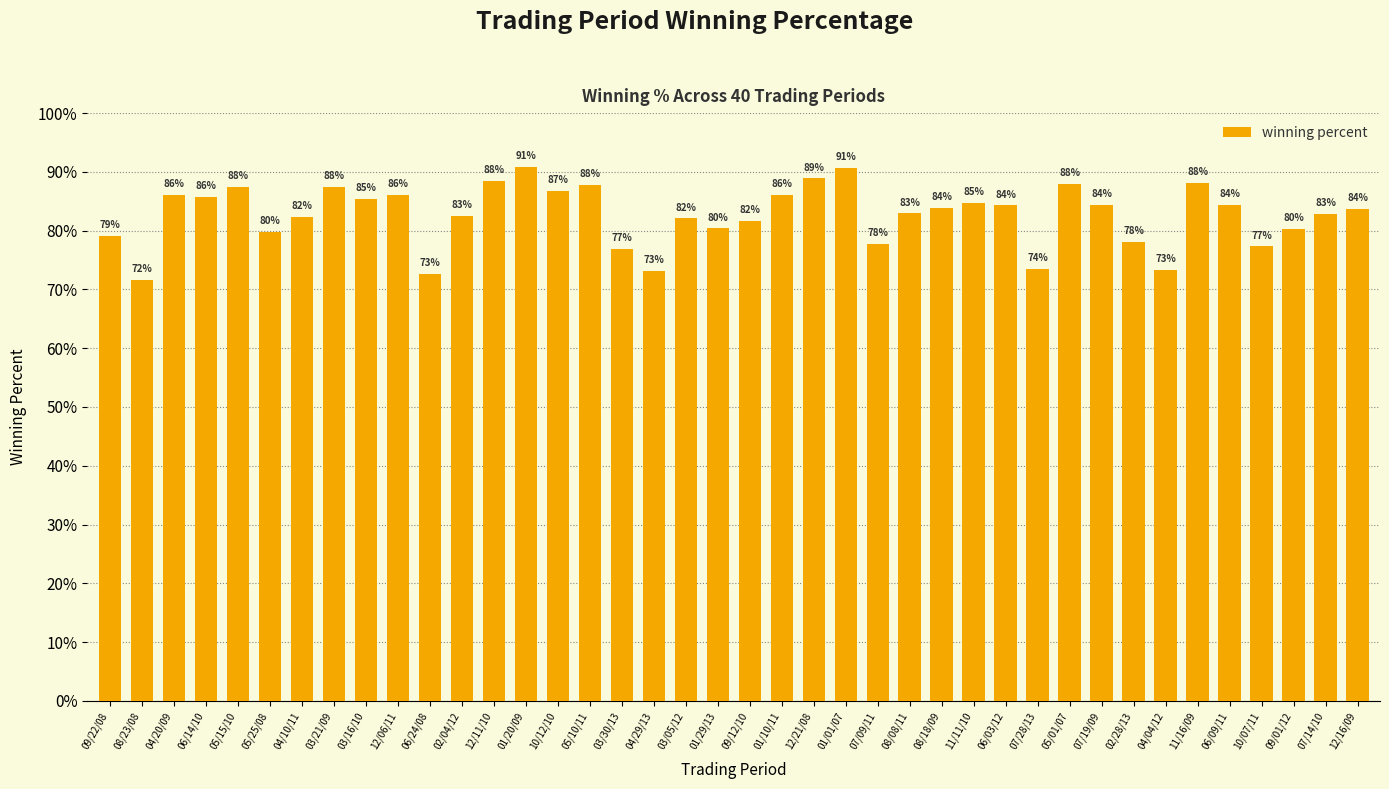

What is the sum of all values?

3307.6